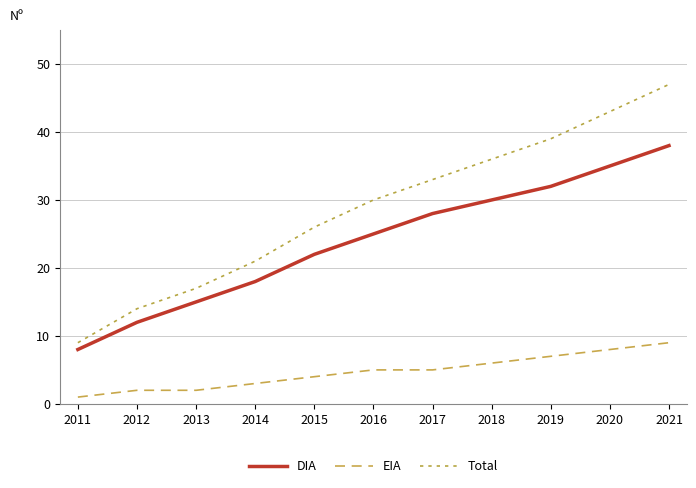

What is the difference between the maximum and second lowest values in the Total series?

33